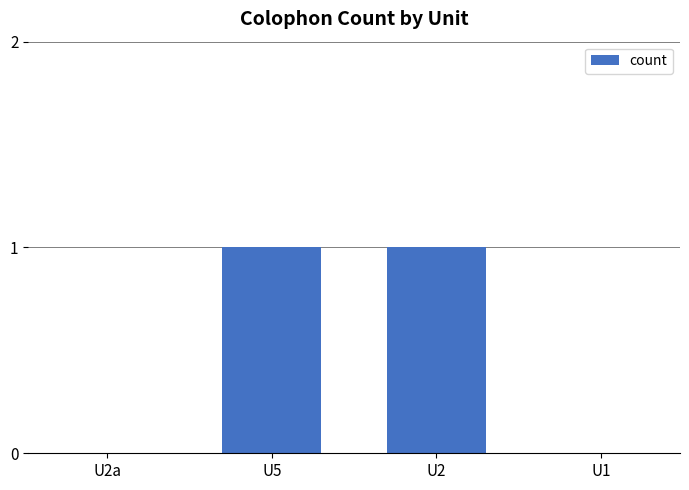

Are the bars horizontal?

No